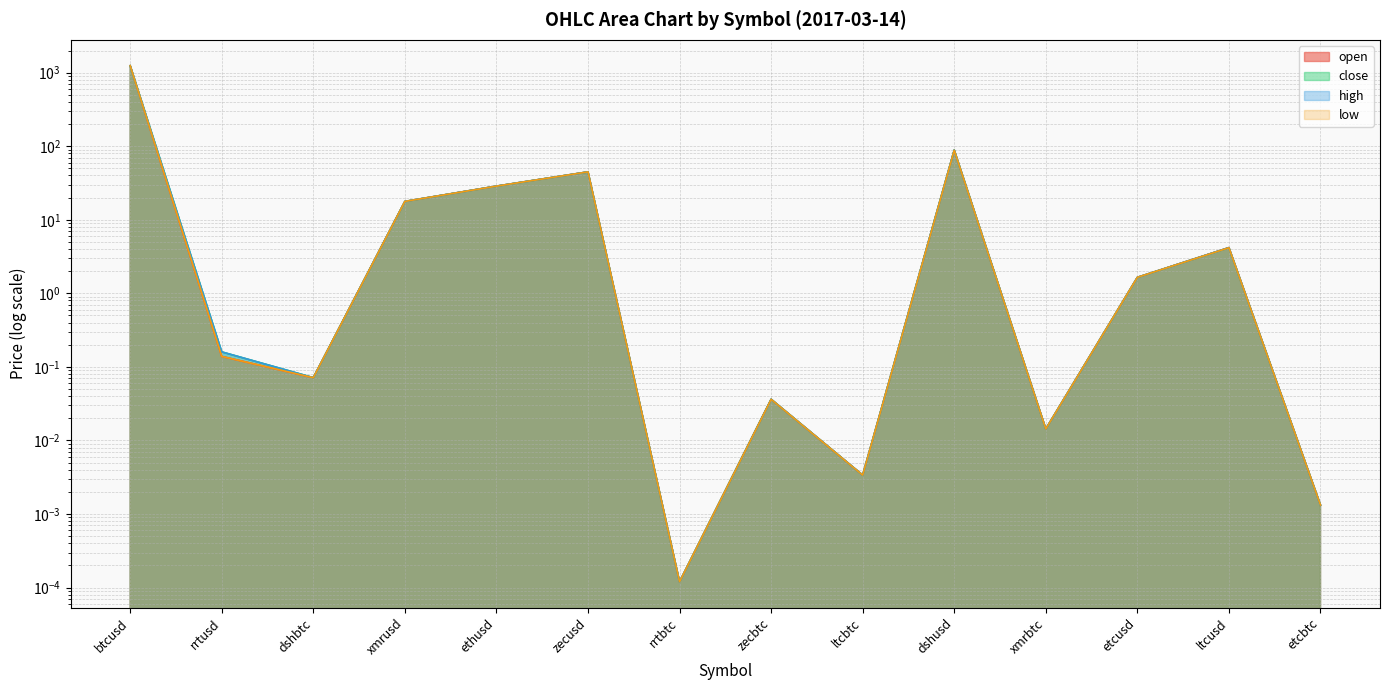

At which label does open reach its peak?

btcusd